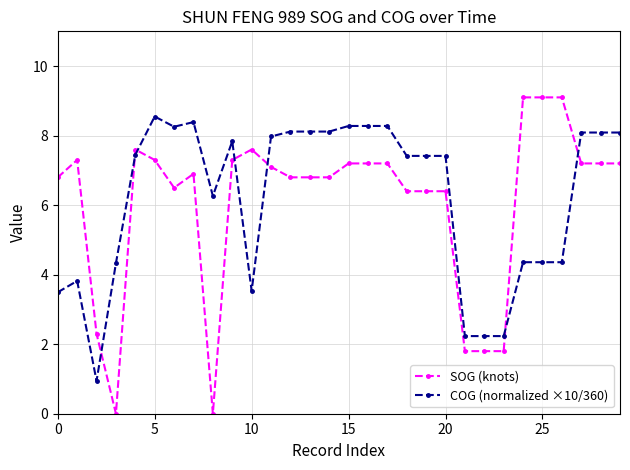

What is the value of the COG (normalized ×10/360) point at the 21st from the left?

7.4